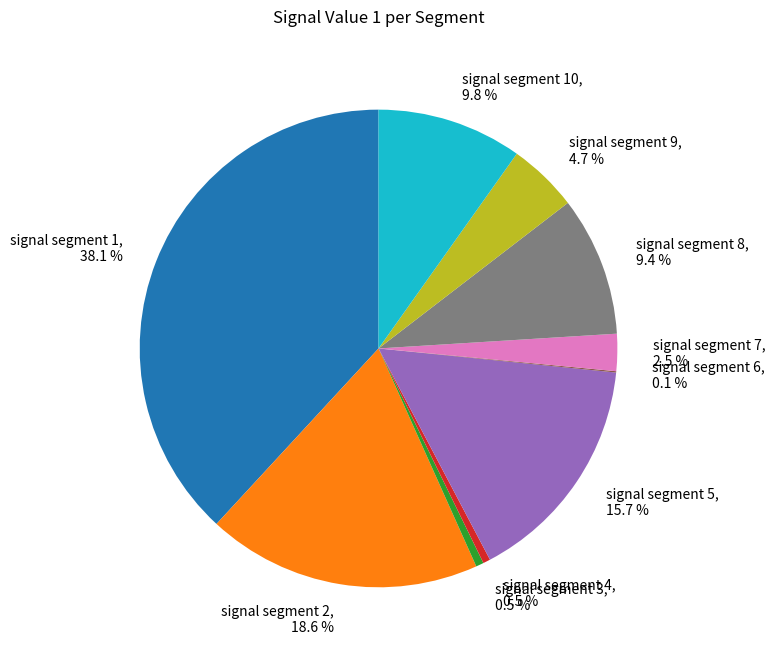

Between signal segment 2, 18.6 % and signal segment 3, 0.5 %, which is larger?

signal segment 2, 18.6 %